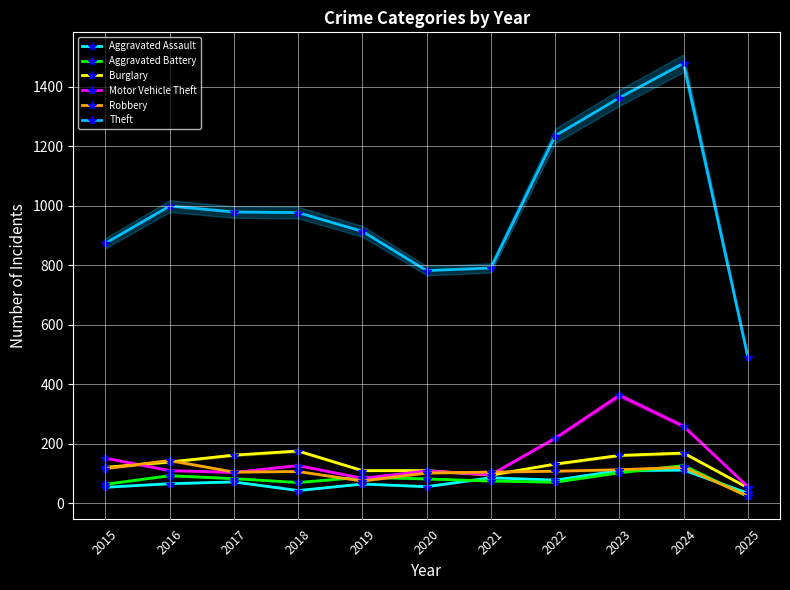

How many data points in Aggravated Assault are less than 66?

5